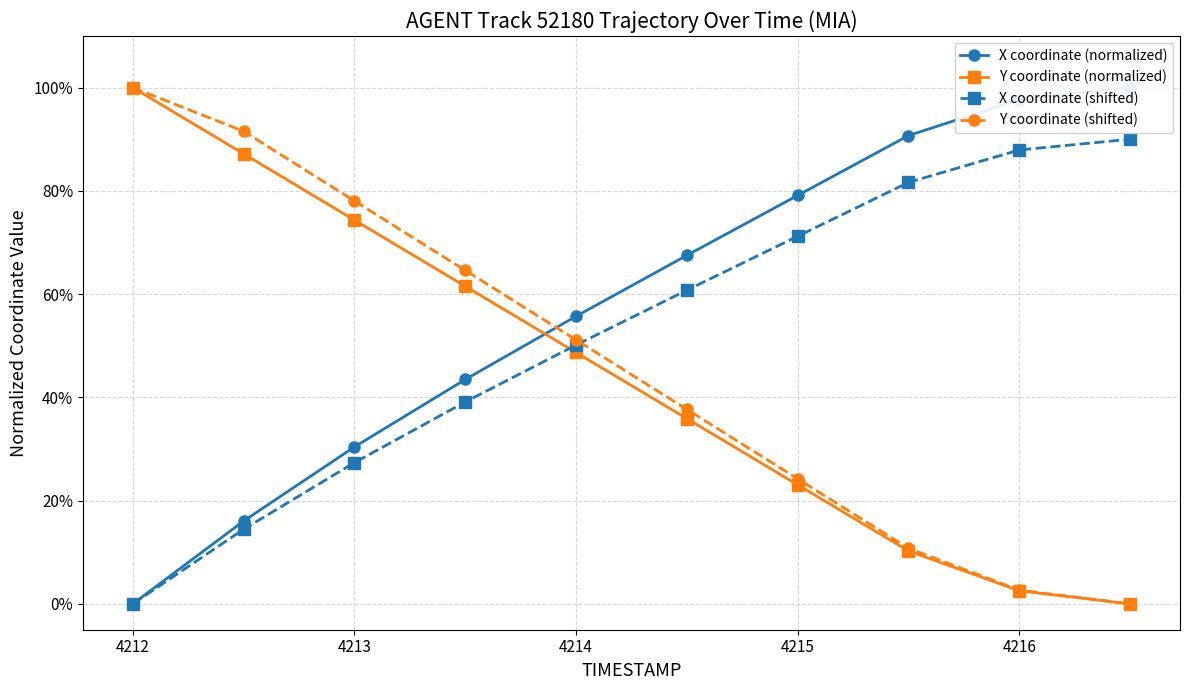

At which category is the sum across all series the highest?

4213